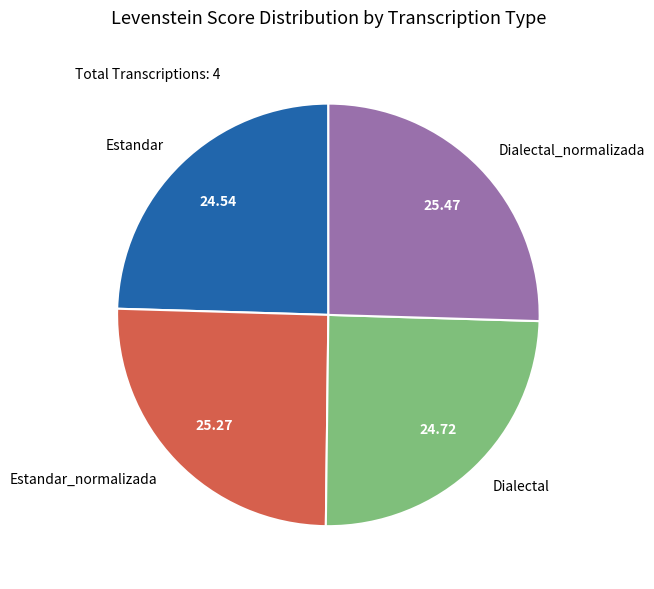

Does Estandar_normalizada account for over 50% of the chart?

No